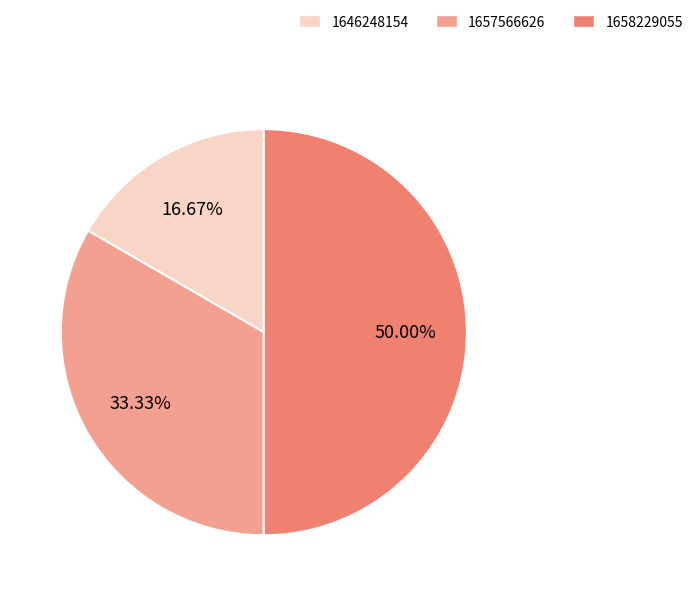

Which category has the smallest portion of the pie?

1646248154